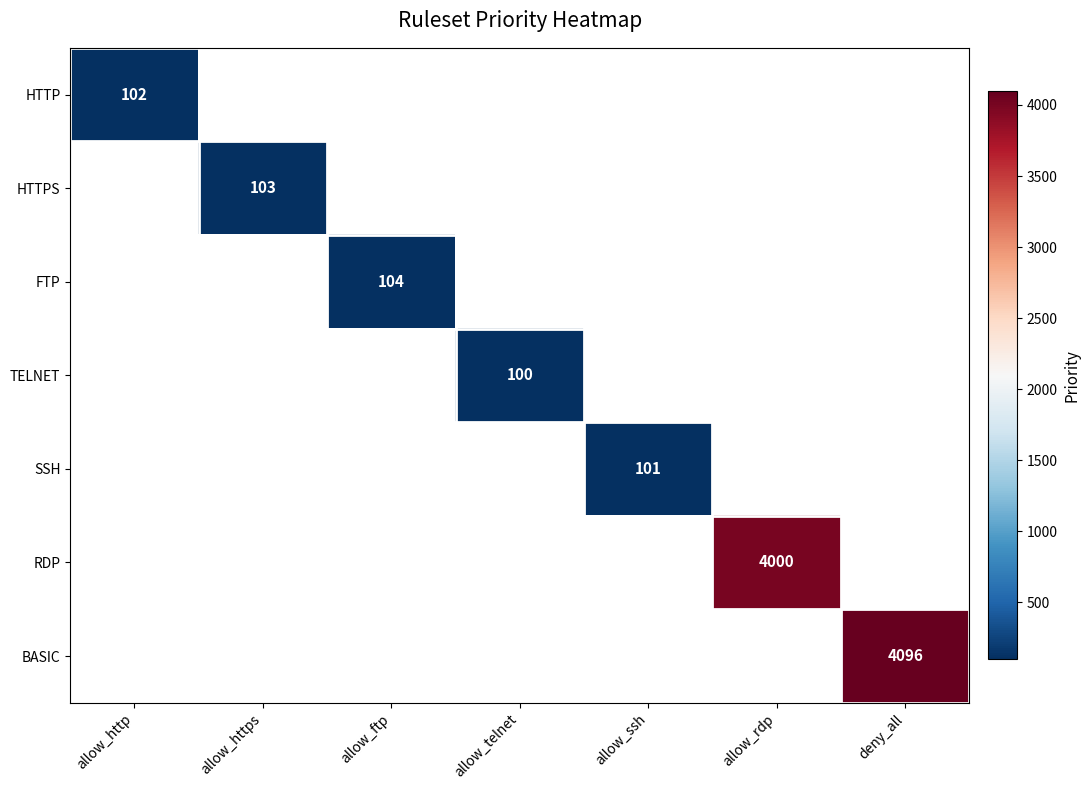

Which label corresponds to the largest value in the chart?

deny_all